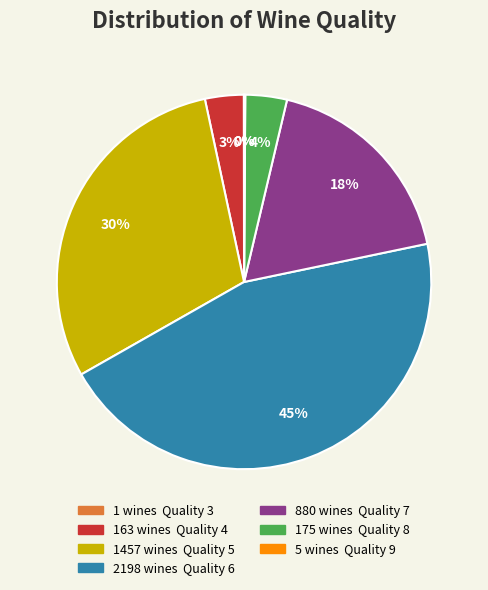

Is there any slice that represents more than half of the pie?

No